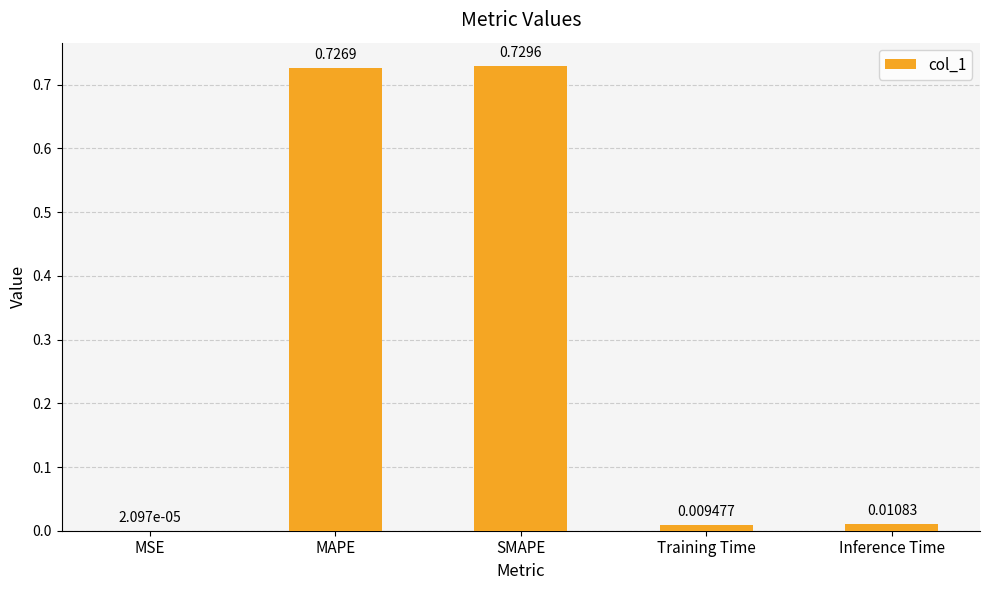

Between MAPE and MSE, which is larger?

MAPE